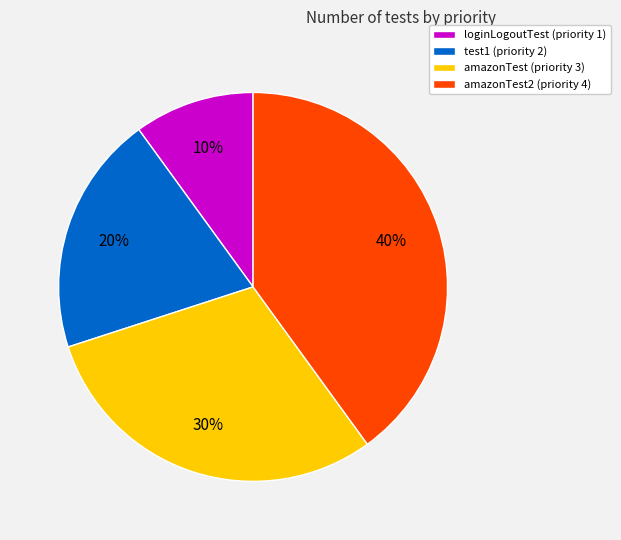

To the nearest percent, what portion does test1 (priority 2) represent?

20%